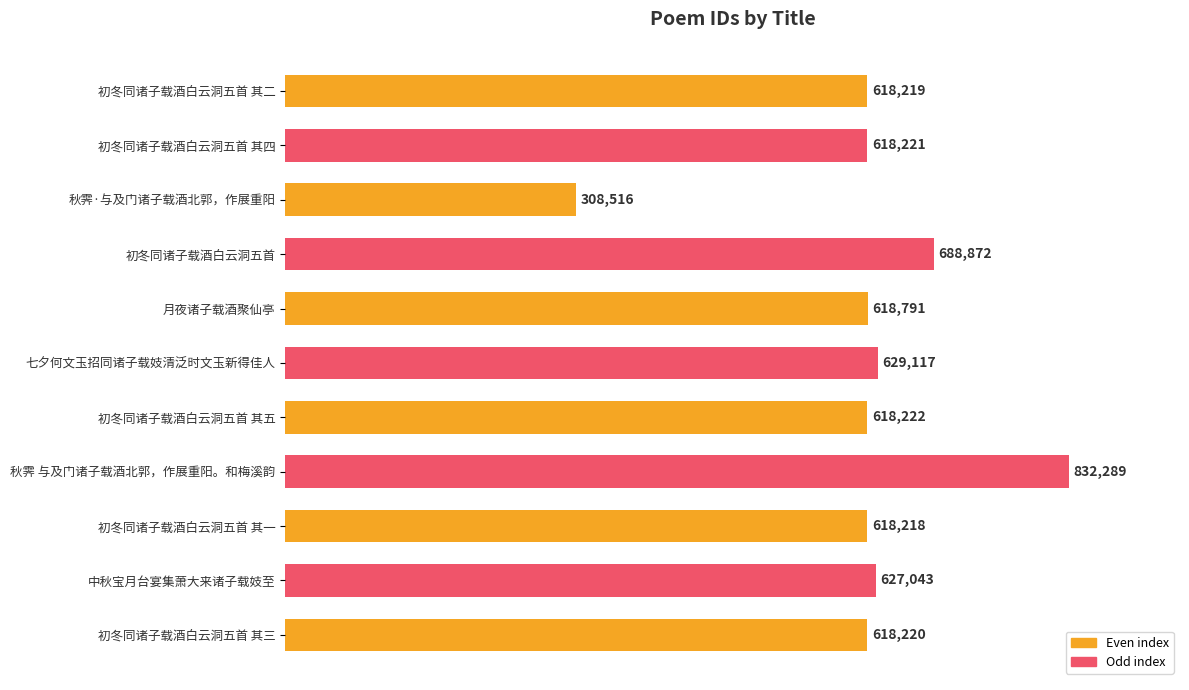

The value at 初冬同诸子载酒白云洞五首 其三 is 1040829. True or false?

False